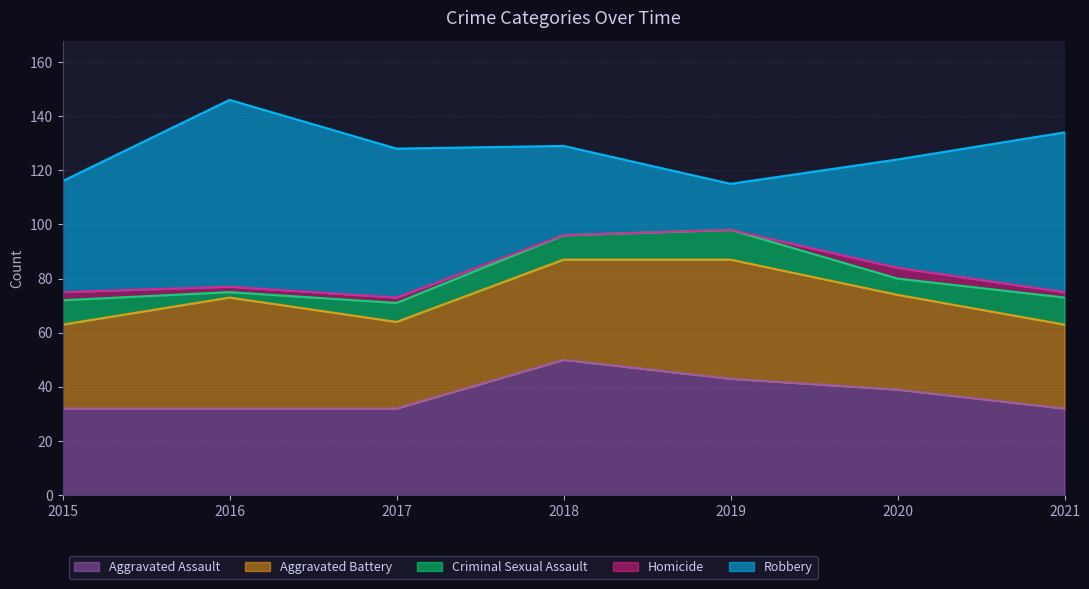

How many lines are shown in the chart?

5